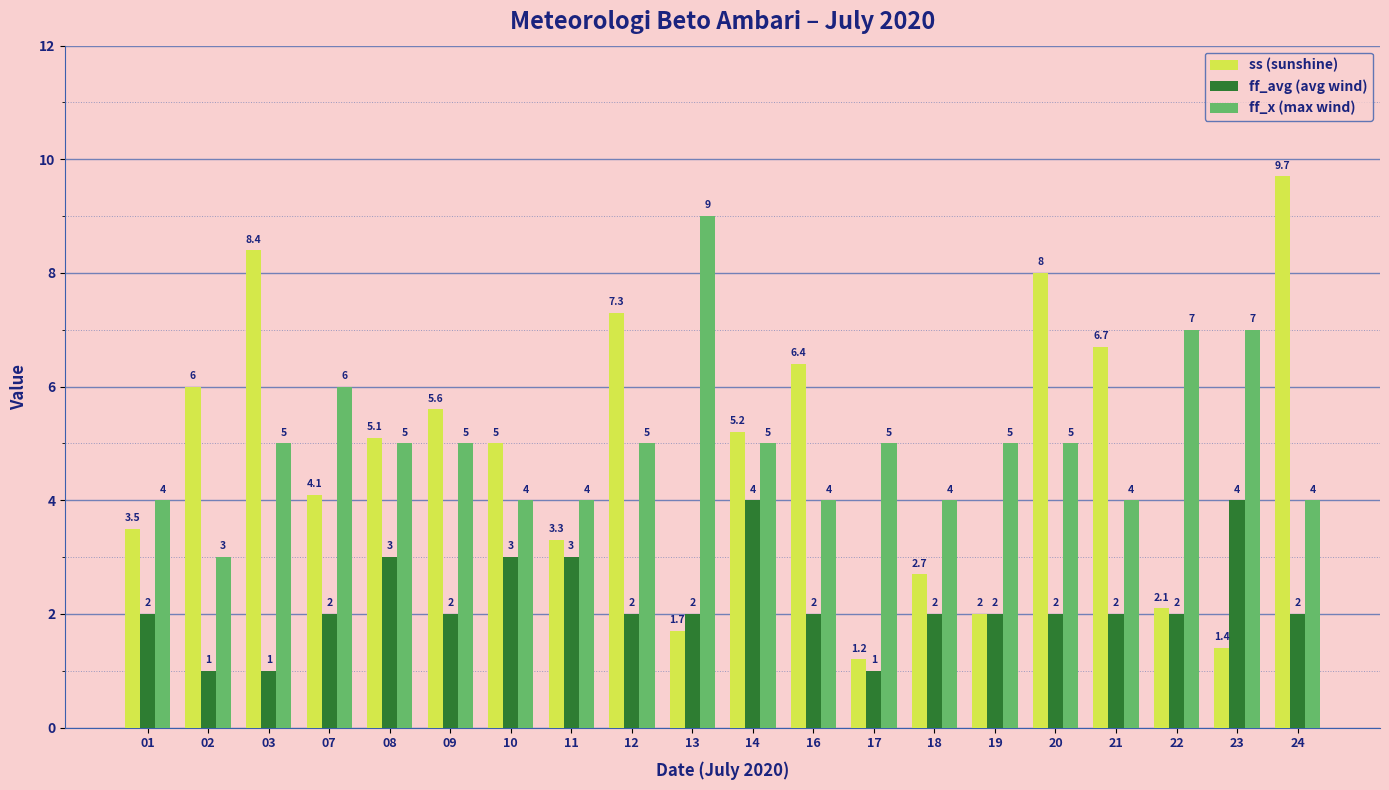

Reading right to left, transcribe all the data shown in this chart.

ss (sunshine): 9.7	1.4	2.1	6.7	8.0	2.0	2.7	1.2	6.4	5.2	1.7	7.3	3.3	5.0	5.6	5.1	4.1	8.4	6.0	3.5
ff_avg (avg wind): 2.0	4.0	2.0	2.0	2.0	2.0	2.0	1.0	2.0	4.0	2.0	2.0	3.0	3.0	2.0	3.0	2.0	1.0	1.0	2.0
ff_x (max wind): 4.0	7.0	7.0	4.0	5.0	5.0	4.0	5.0	4.0	5.0	9.0	5.0	4.0	4.0	5.0	5.0	6.0	5.0	3.0	4.0